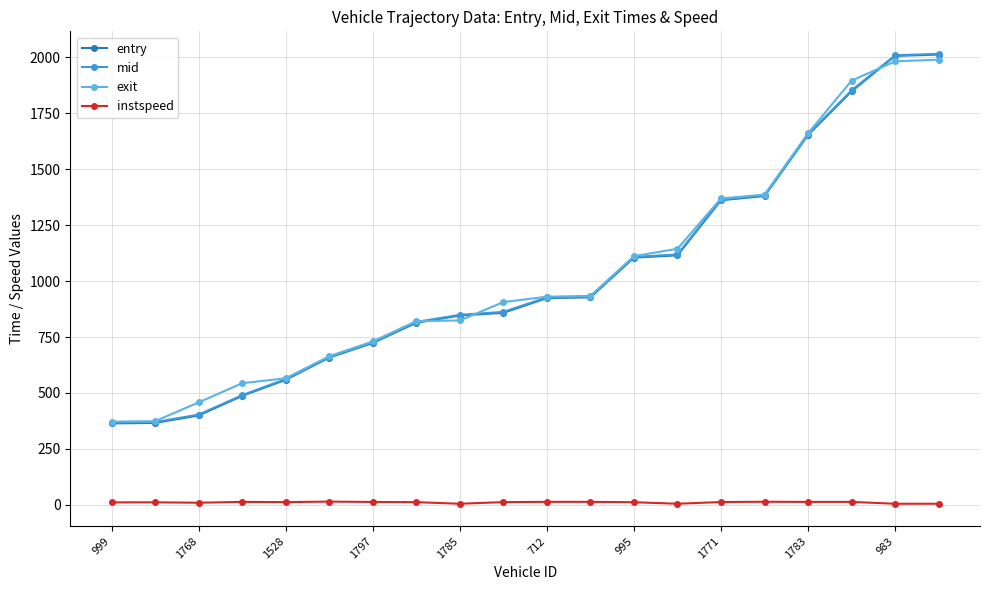

What is the maximum value shown in the chart?

2015.6